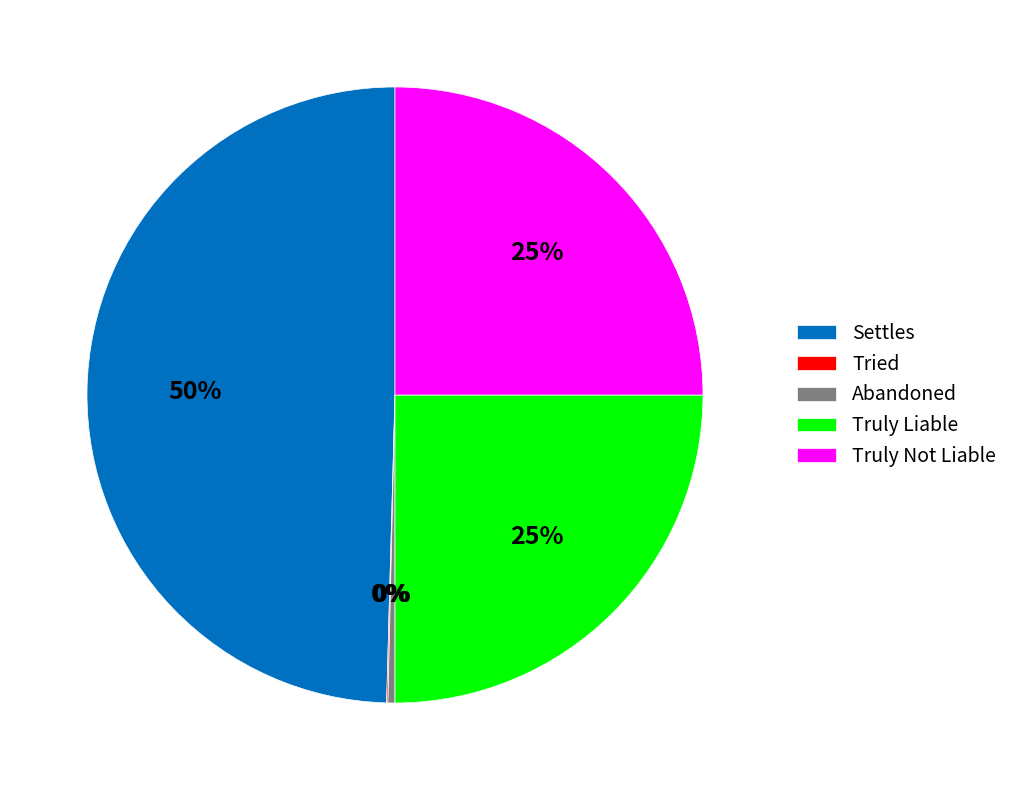

Which slice is the largest?

Settles